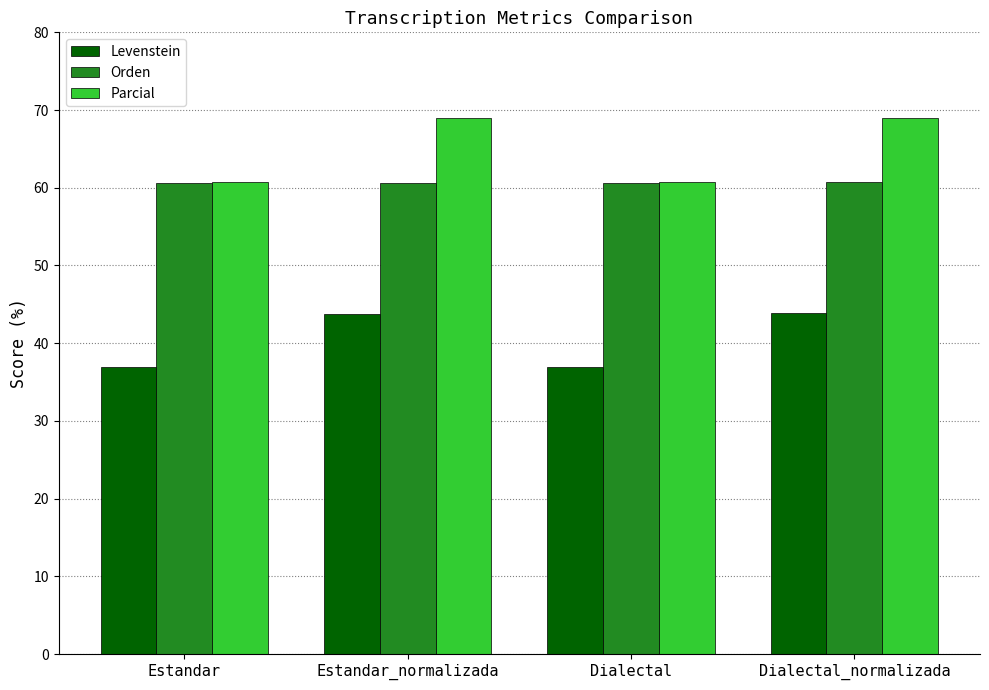

What is the difference between the maximum and second lowest values in the Levenstein series?

6.9